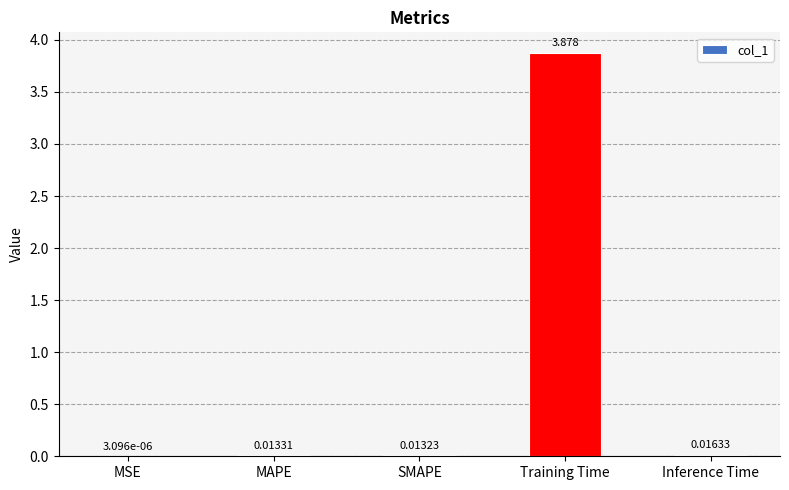

Between Training Time and MSE, which is larger?

Training Time